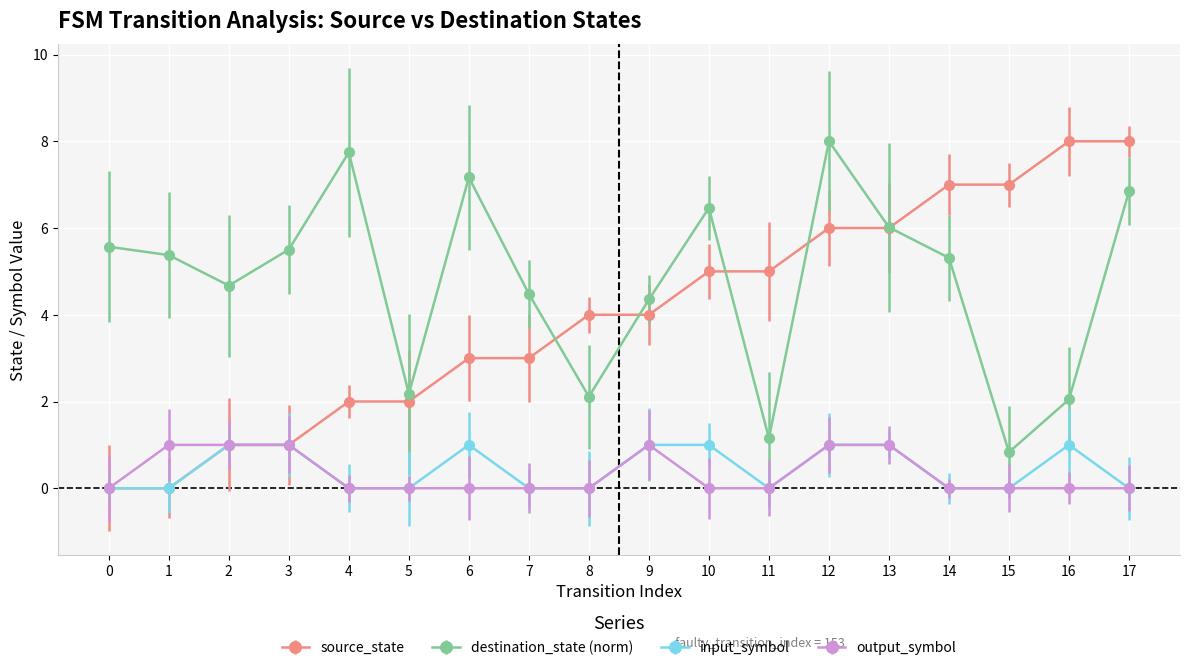

What is the spread (max minus min) of values at 8?

4.0